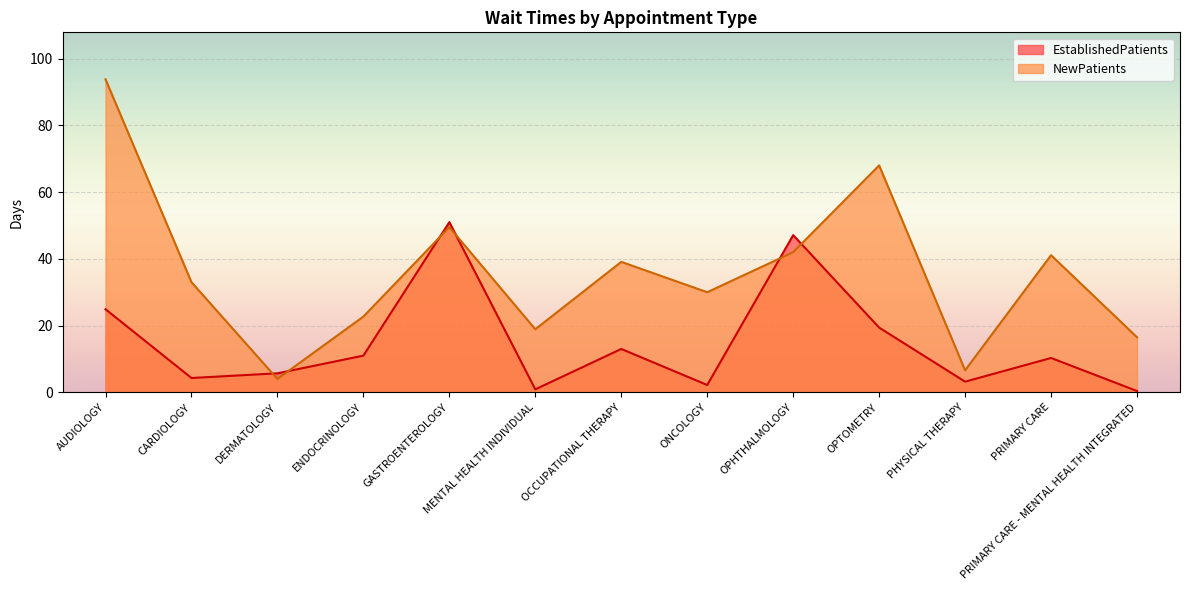

What is the difference between the NewPatients values at DERMATOLOGY and ONCOLOGY?

26.0